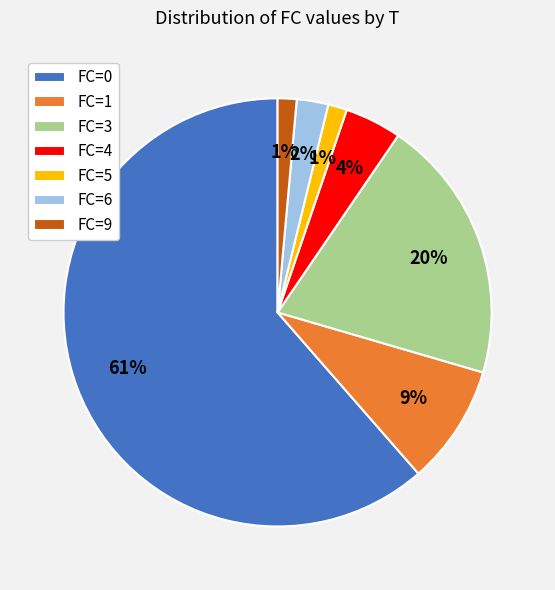

Is there any slice that represents more than half of the pie?

Yes